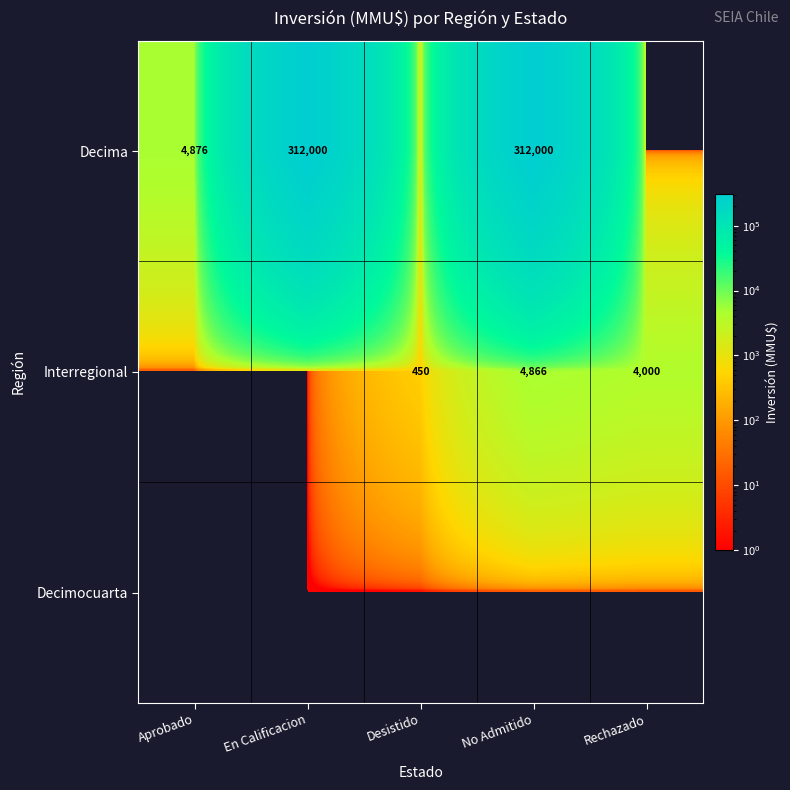

Which label corresponds to the largest value in the chart?

En Calificacion